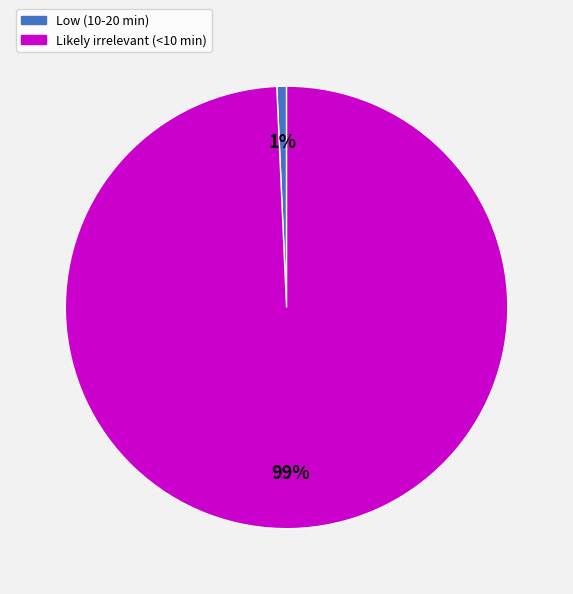

How many slices are in this pie chart?

2